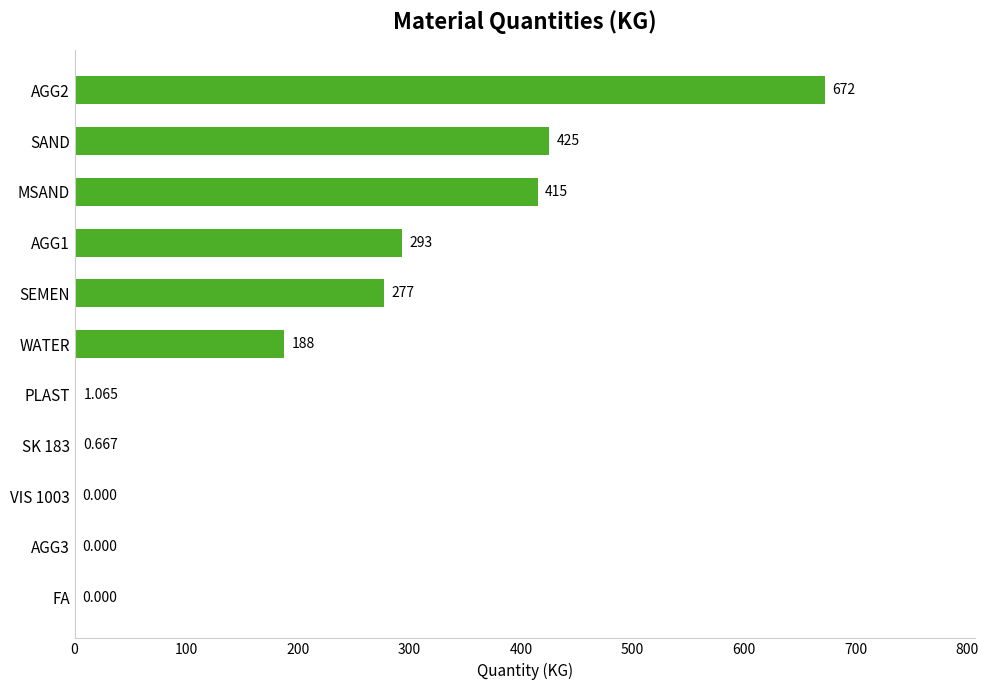

Between SAND and PLAST, which is larger?

SAND